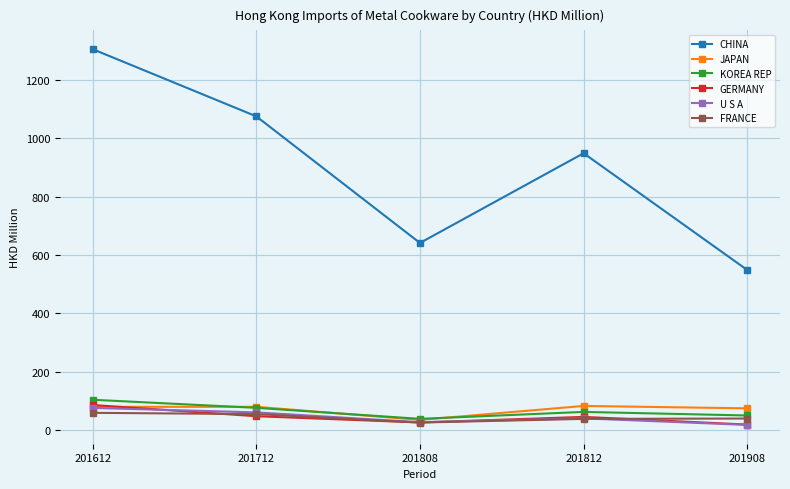

Which series has the largest range (max minus min)?

CHINA